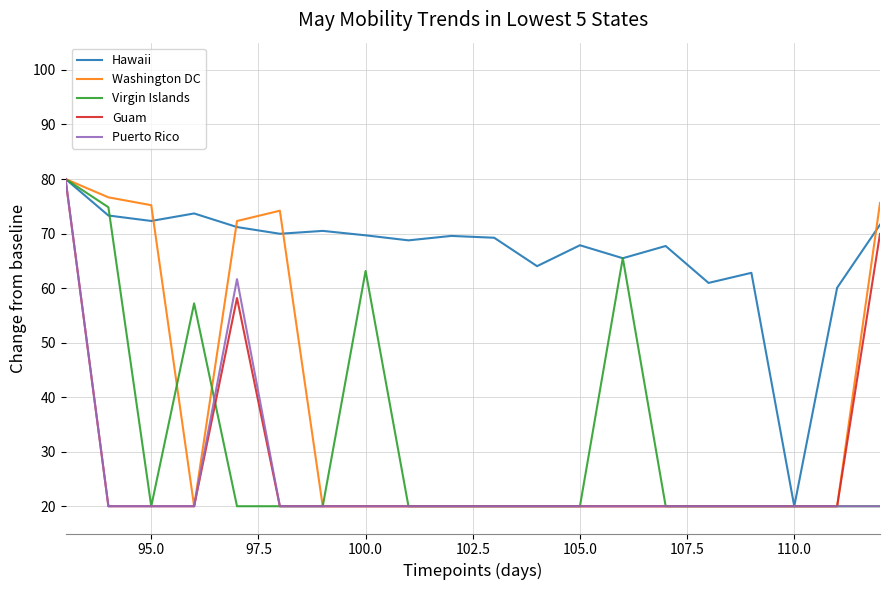

What is the difference between the maximum and minimum values in the Virgin Islands series?

60.0